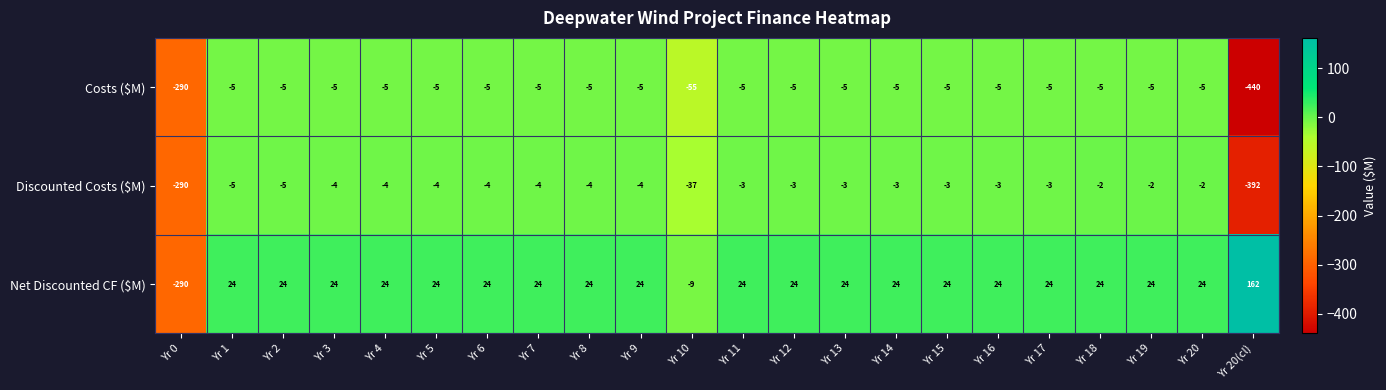

What is the difference between the highest and lowest values at Yr 1?

29